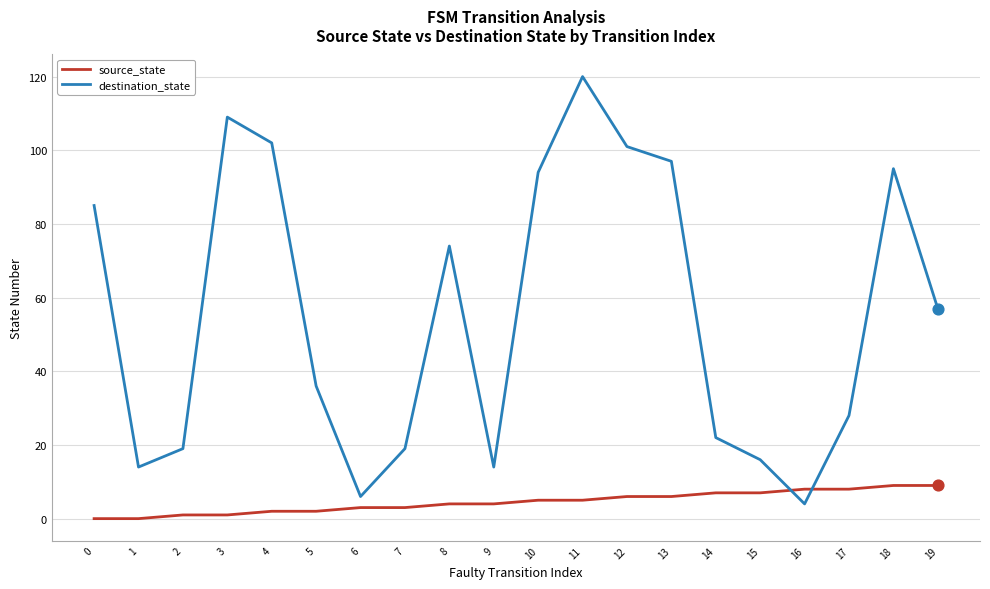

What are all the series names shown in the legend?

source_state, destination_state